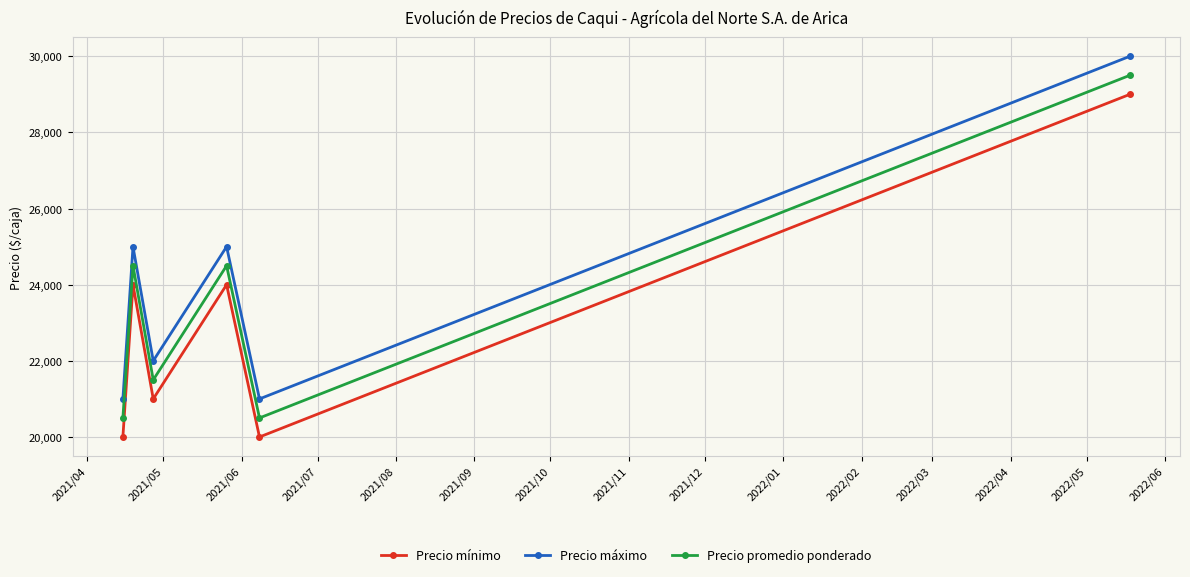

What is the lowest value of the Precio máximo series?

21000